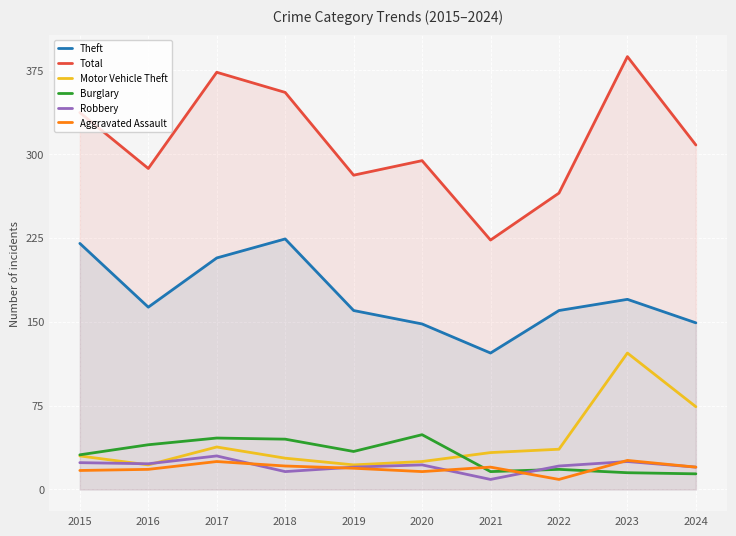

Reading left to right, what are all the values shown in this chart?

Theft: 2015=220	2016=163	2017=207	2018=224	2019=160	2020=148	2021=122	2022=160	2023=170	2024=149
Total: 2015=337	2016=287	2017=373	2018=355	2019=281	2020=294	2021=223	2022=265	2023=387	2024=308
Motor Vehicle Theft: 2015=30	2016=22	2017=38	2018=28	2019=22	2020=25	2021=33	2022=36	2023=122	2024=74
Burglary: 2015=31	2016=40	2017=46	2018=45	2019=34	2020=49	2021=16	2022=18	2023=15	2024=14
Robbery: 2015=24	2016=23	2017=30	2018=16	2019=20	2020=22	2021=9	2022=21	2023=25	2024=20
Aggravated Assault: 2015=17	2016=18	2017=25	2018=21	2019=19	2020=16	2021=20	2022=9	2023=26	2024=20